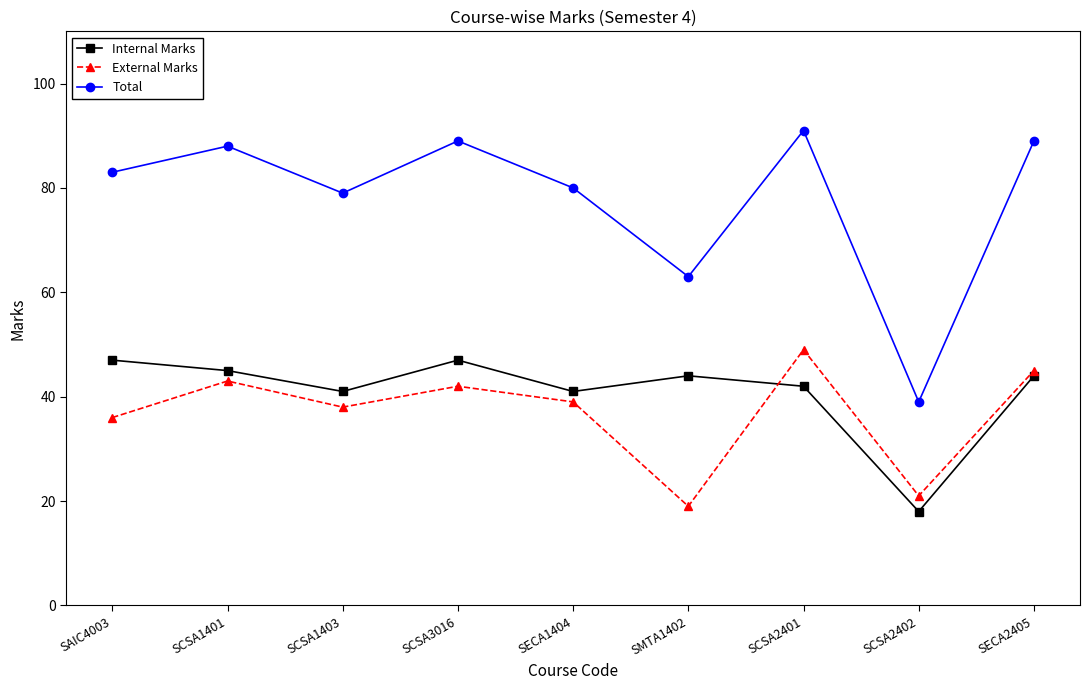

At how many categories does at least one series exceed 57?

8